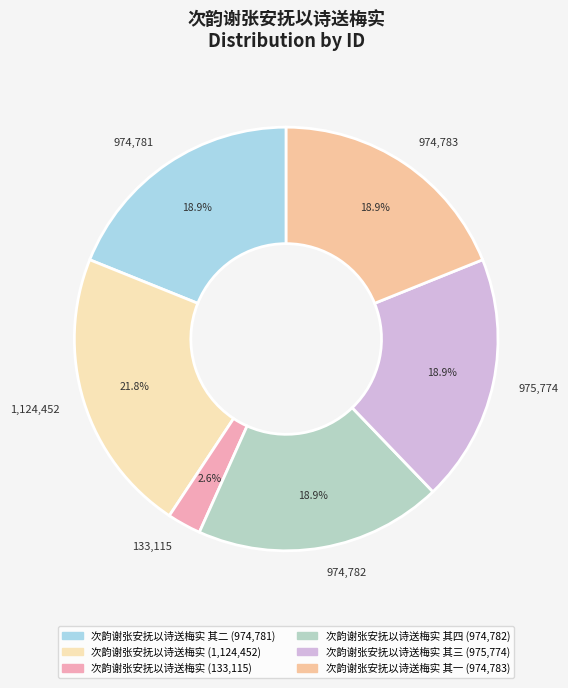

Which slice is the largest?

1,124,452